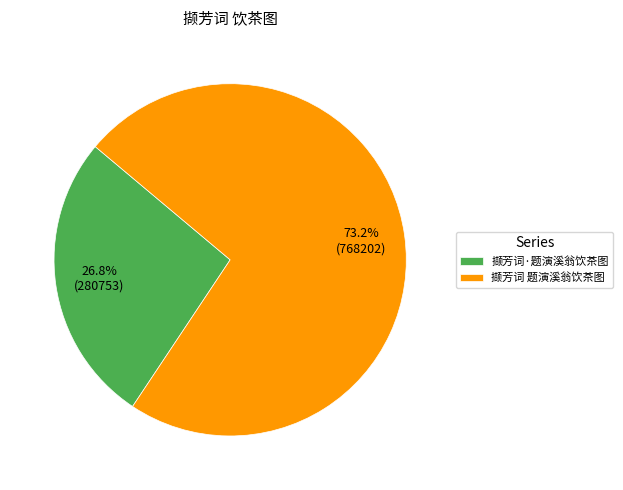

Is it true that 撷芳词·题演溪翁饮茶图 is 27% of the pie?

True